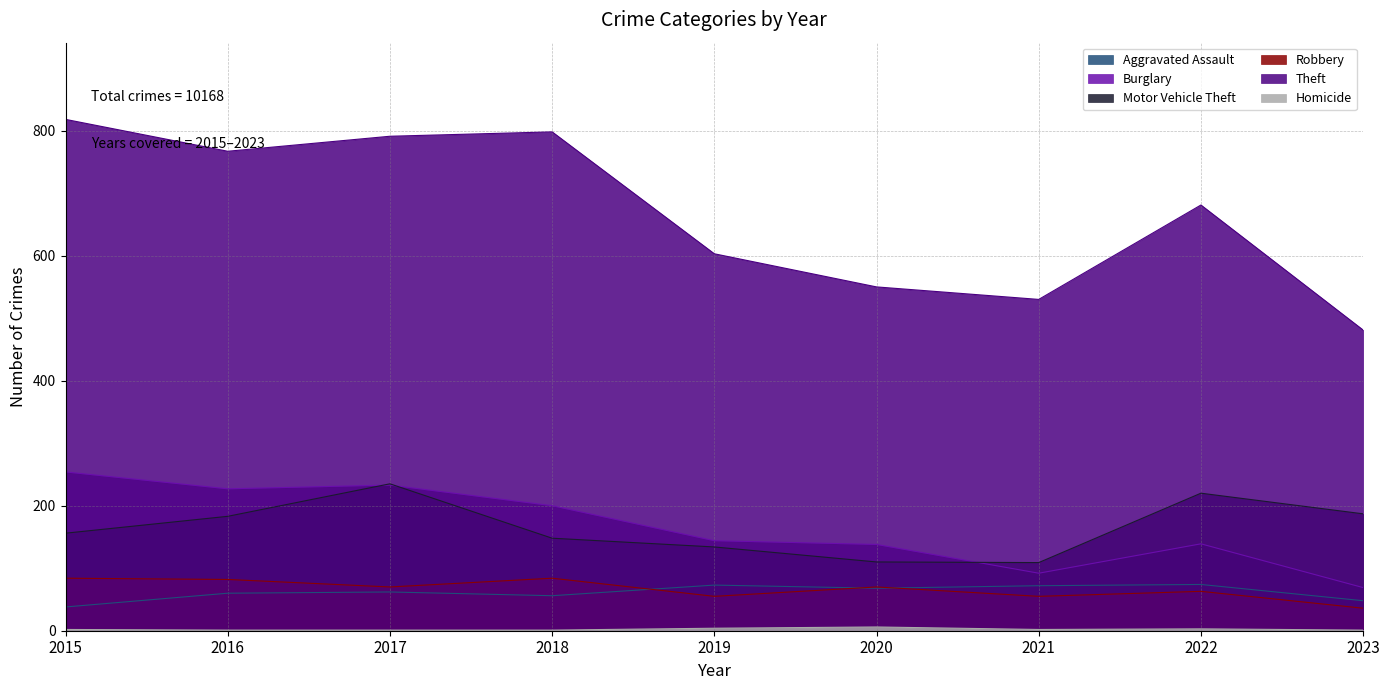

The Motor Vehicle Theft series shows 34 at 2019. True or false?

False